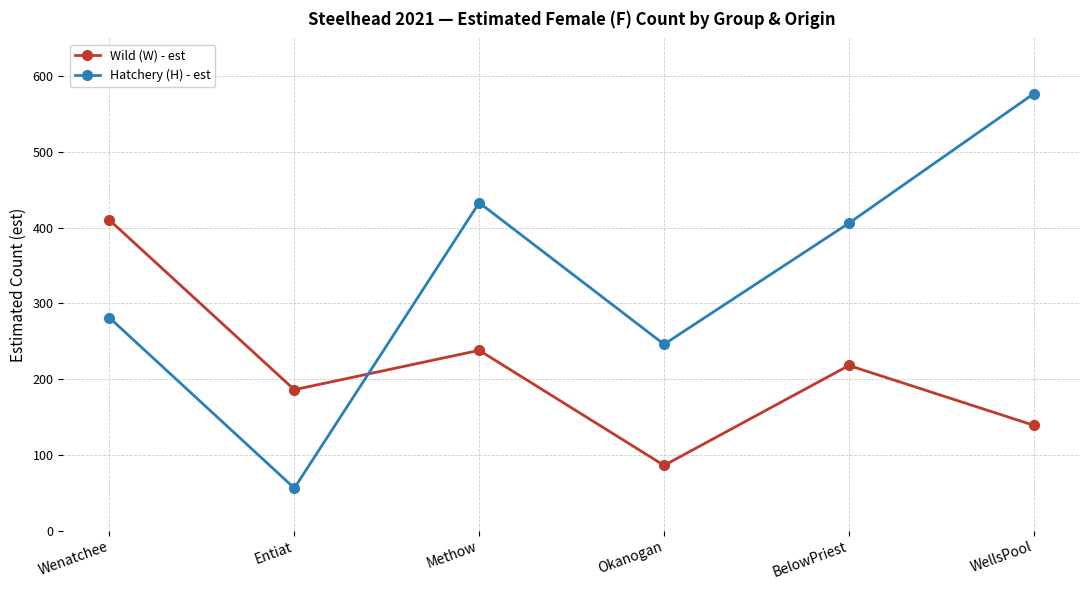

What is the difference between the maximum and second lowest values in the Hatchery (H) - est series?

331